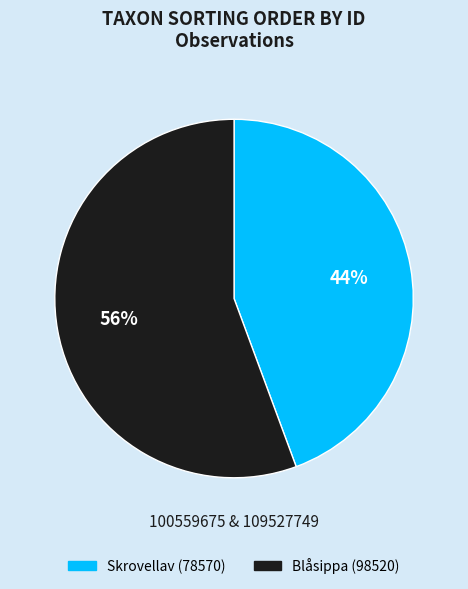

To the nearest percent, what is the average slice percentage?

50%